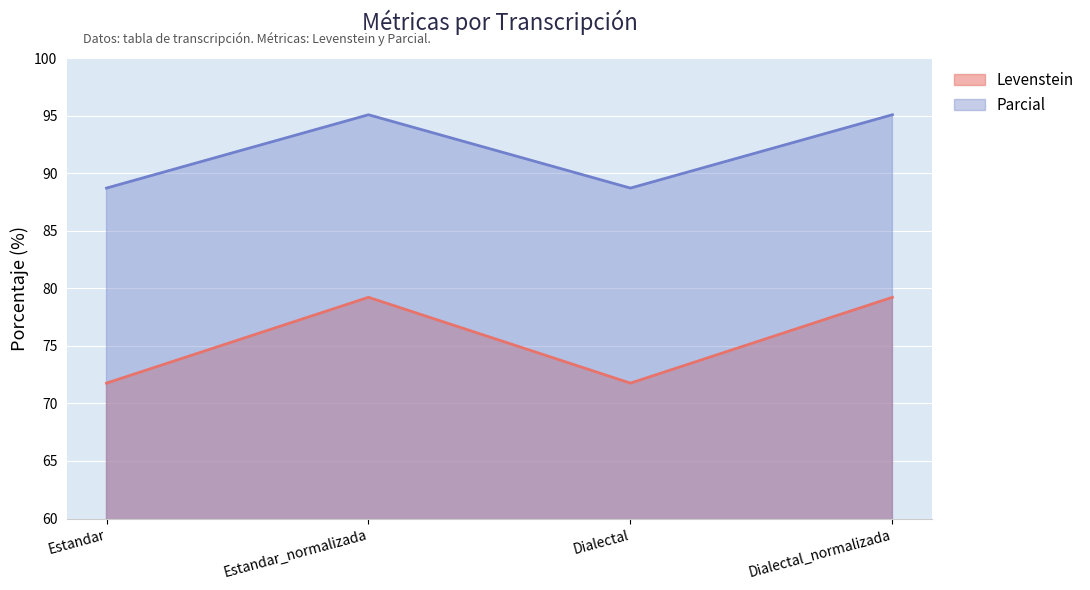

True or false: Levenstein and Parcial intersect in this chart.

False